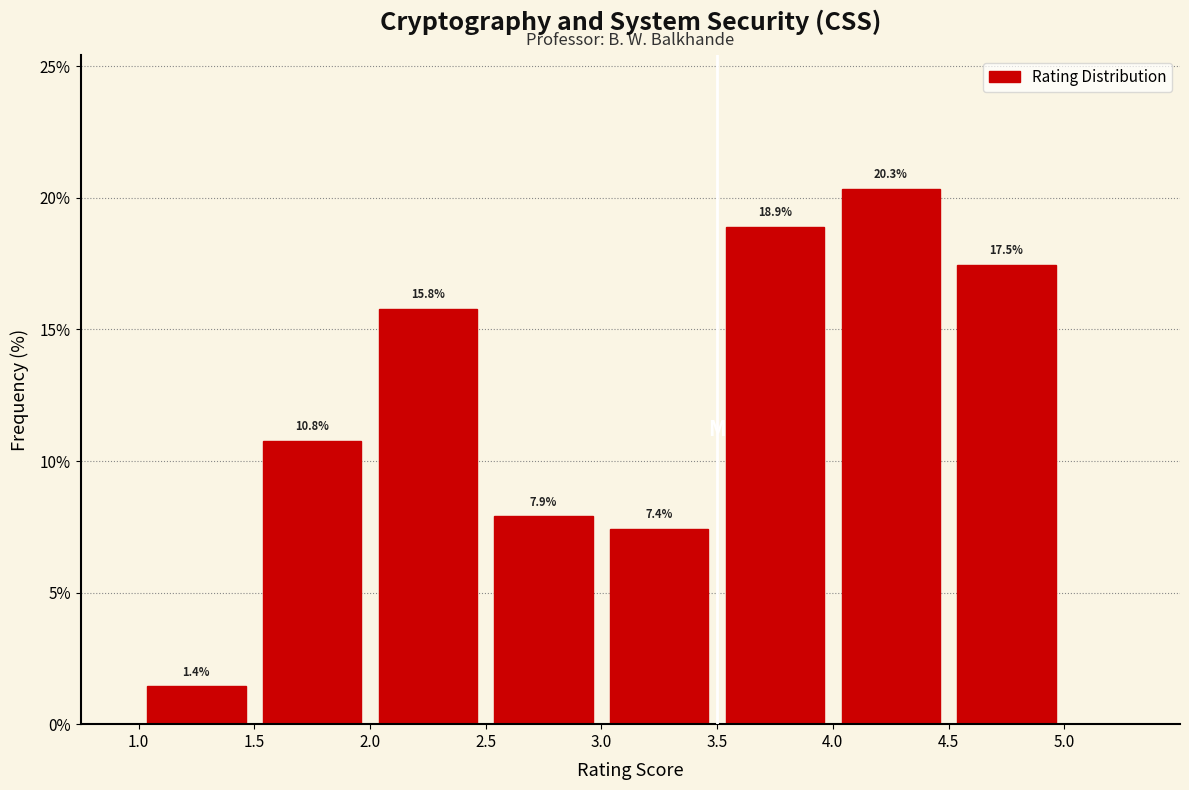

How tall is the bar that spans 1.0 to 1.5 on the x-axis?

1.4